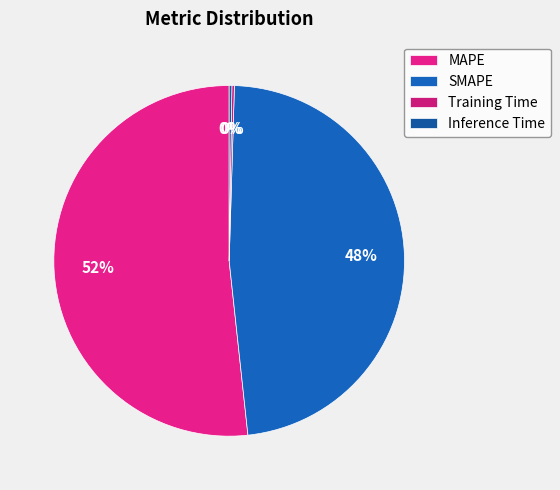

How much of the chart is everything except SMAPE?

52.2%